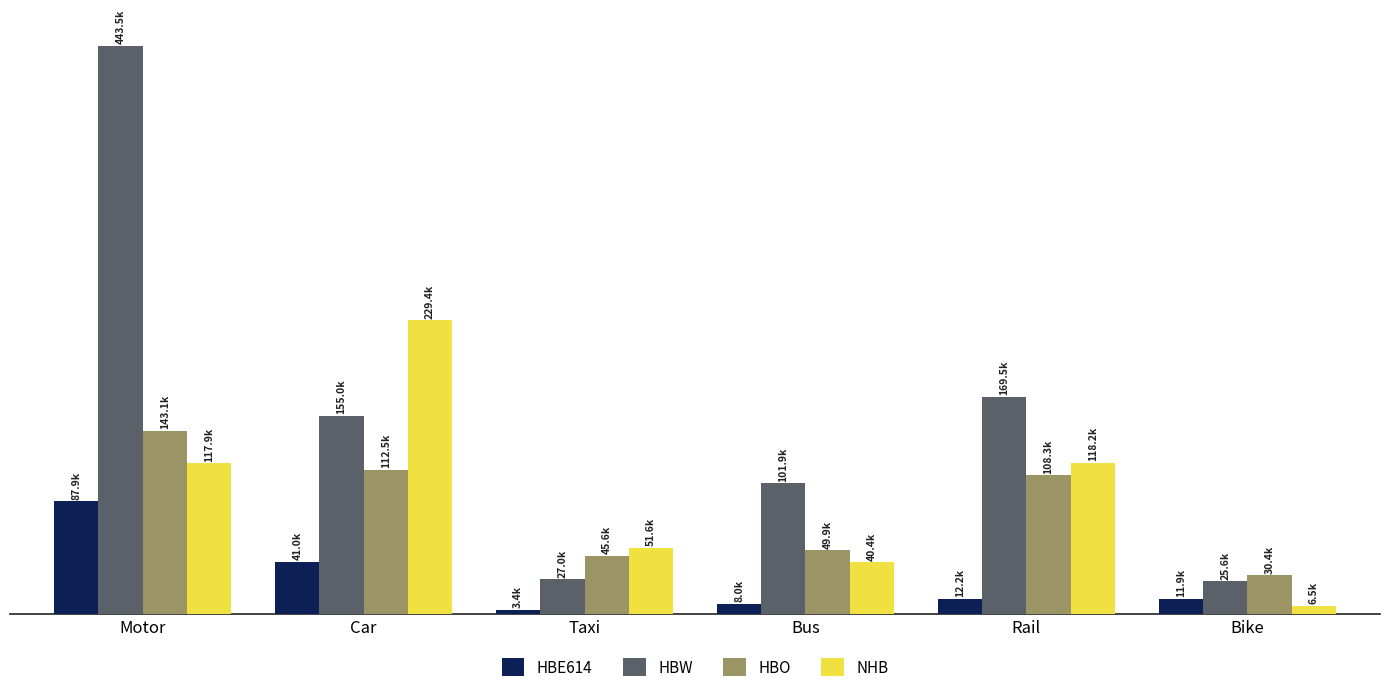

Are the bars grouped side by side (vs. stacked)?

Yes